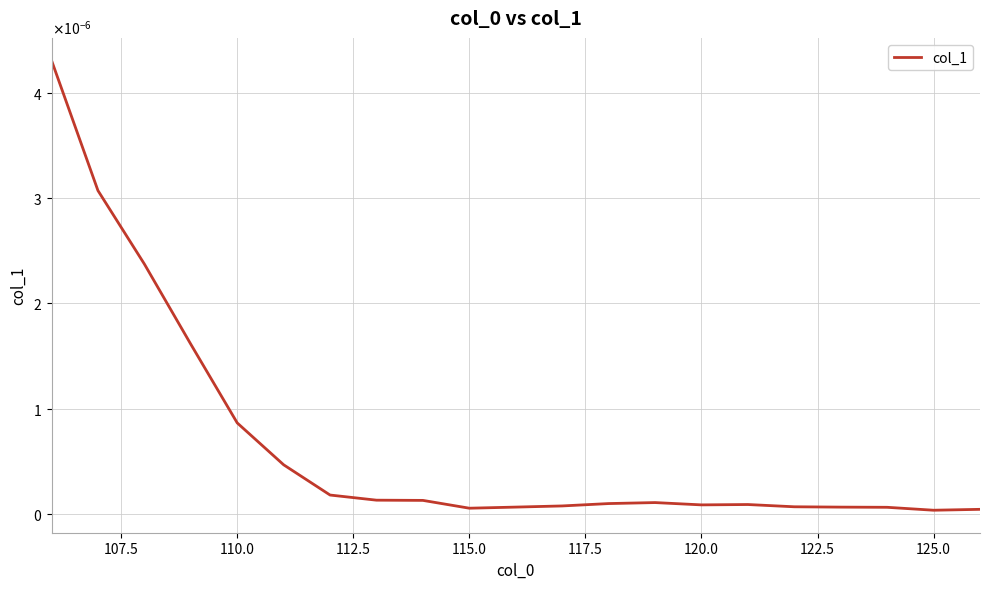

Is this an area chart (filled region under the line)?

No